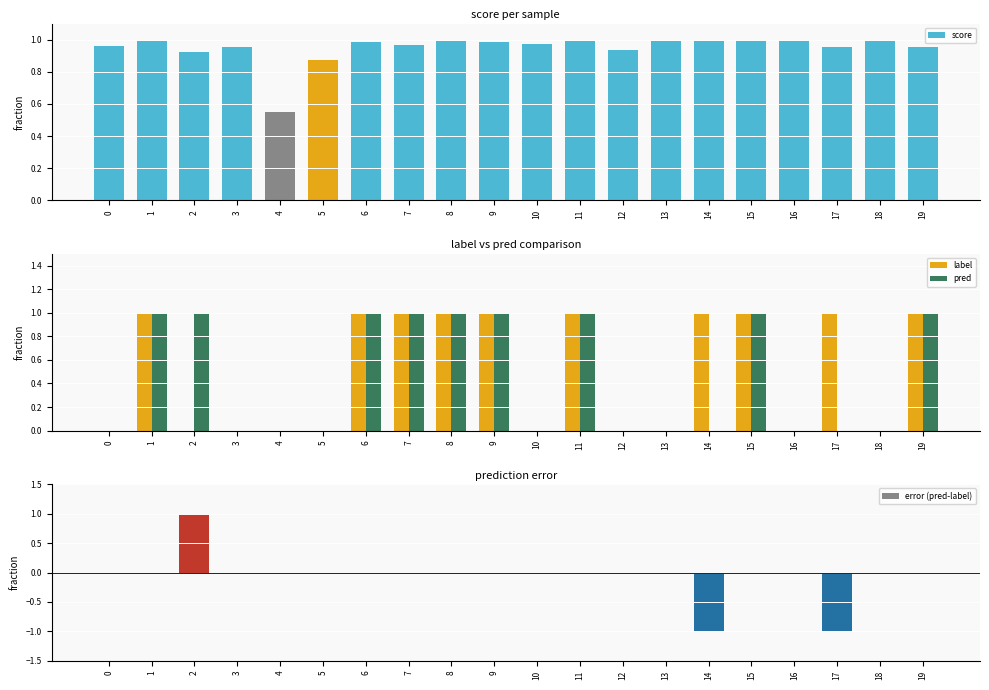

How many values in the error (pred-label) series exceed 0?

1